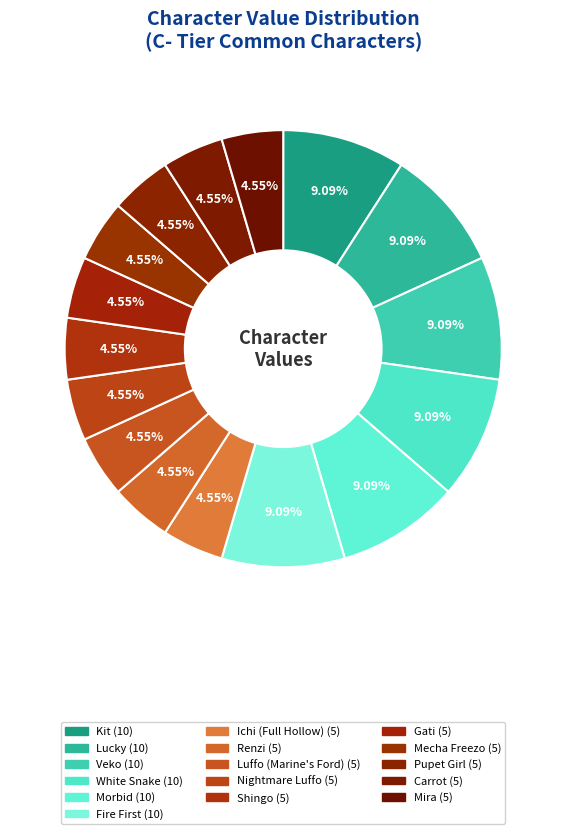

How many segments does this pie chart have?

16